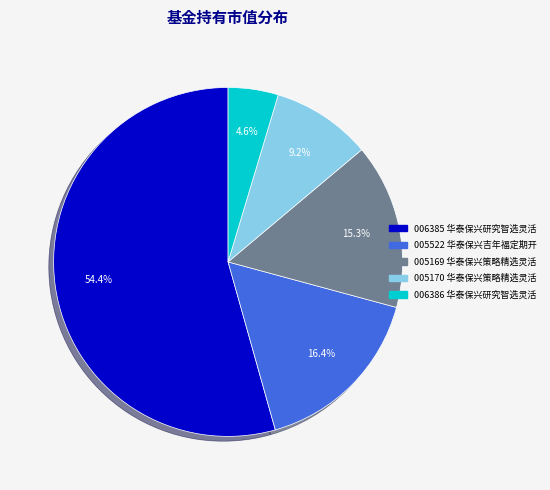

Is there any slice that represents more than half of the pie?

Yes